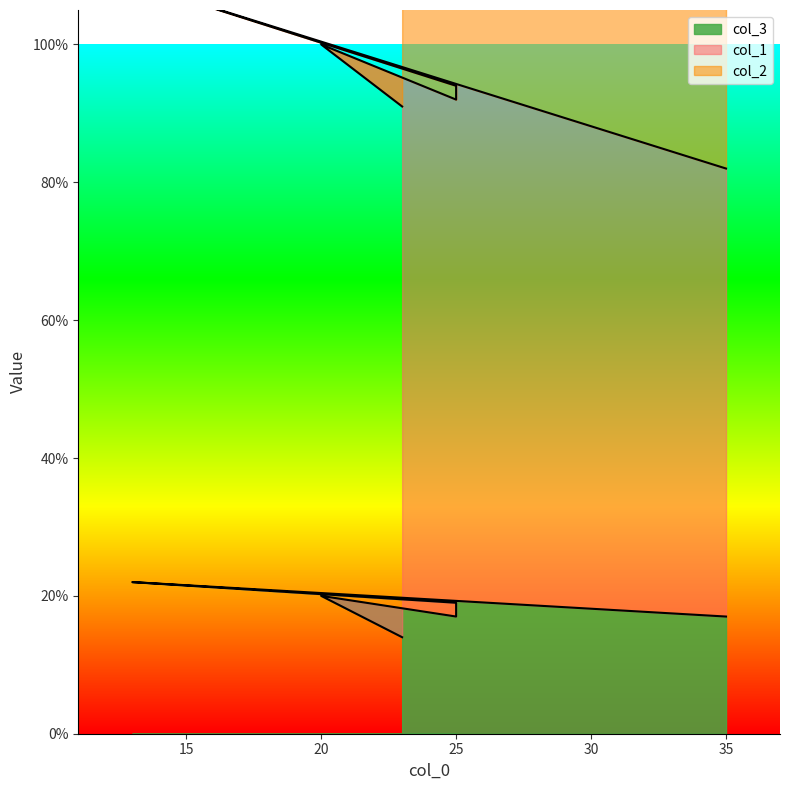

At which category is the sum across all series the highest?

13